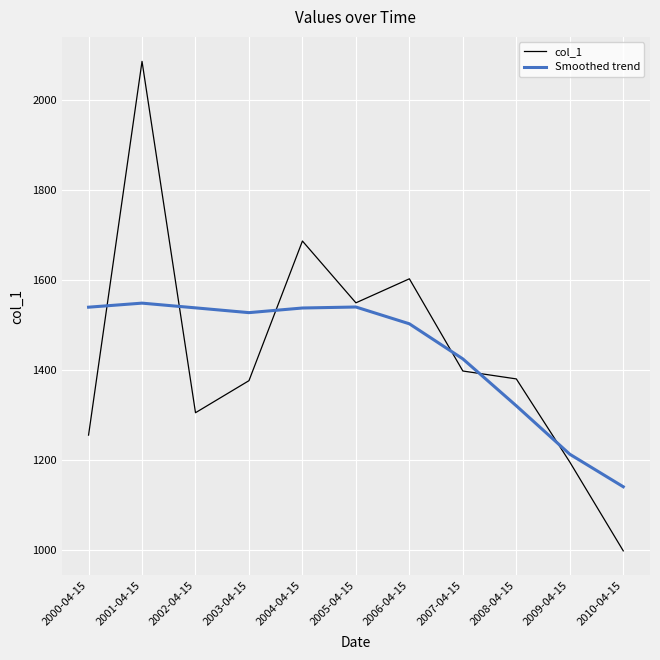

What is the approximate value of Smoothed trend at 2006-04-15?

1502.2